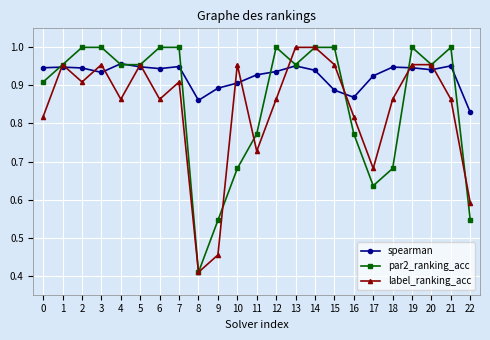

List the series in order of their overall mean, highest first.

spearman, par2_ranking_acc, label_ranking_acc